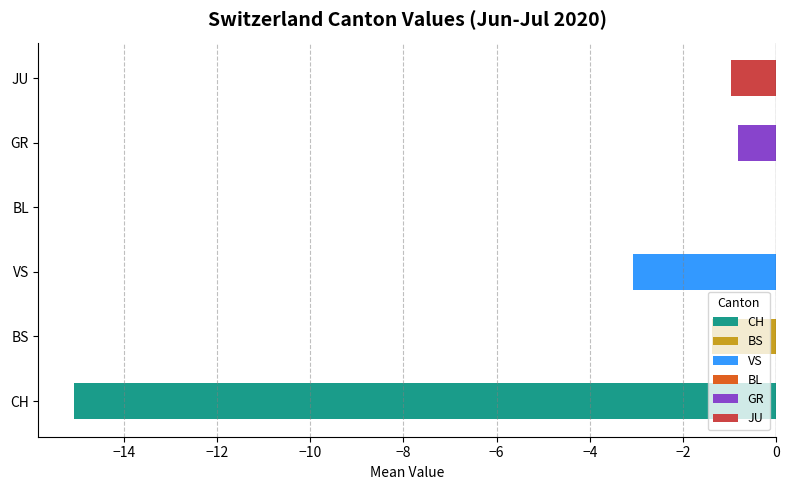

What are all the series names shown in the legend?

CH, BS, VS, BL, GR, JU